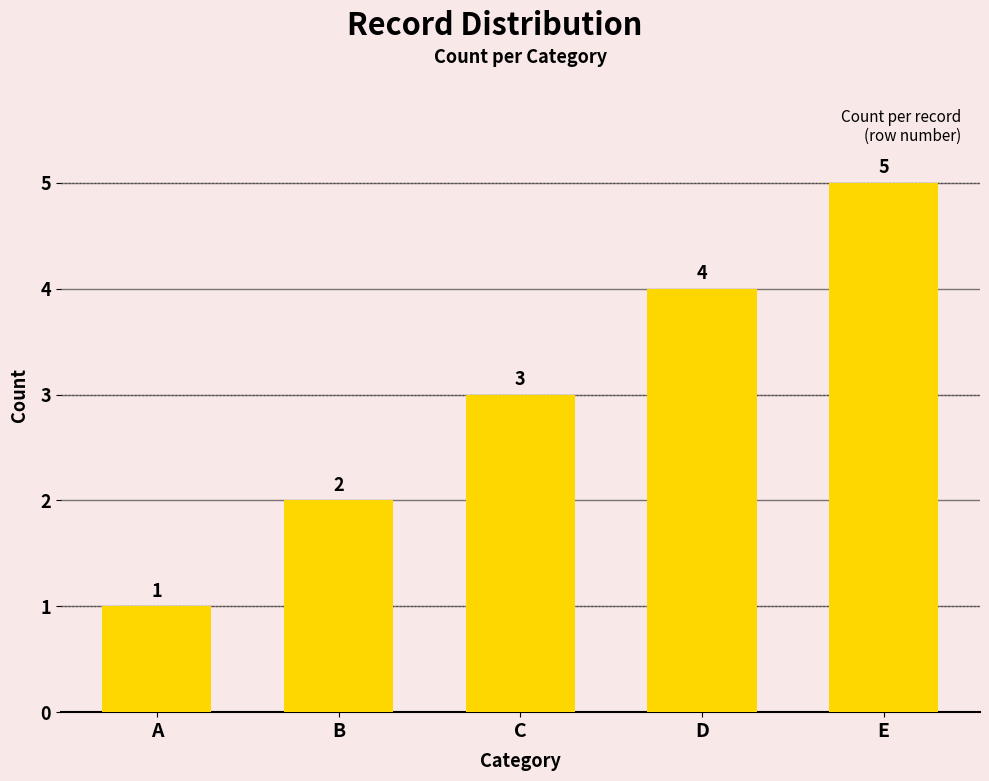

List the labels in order of value, largest first.

E, D, C, B, A